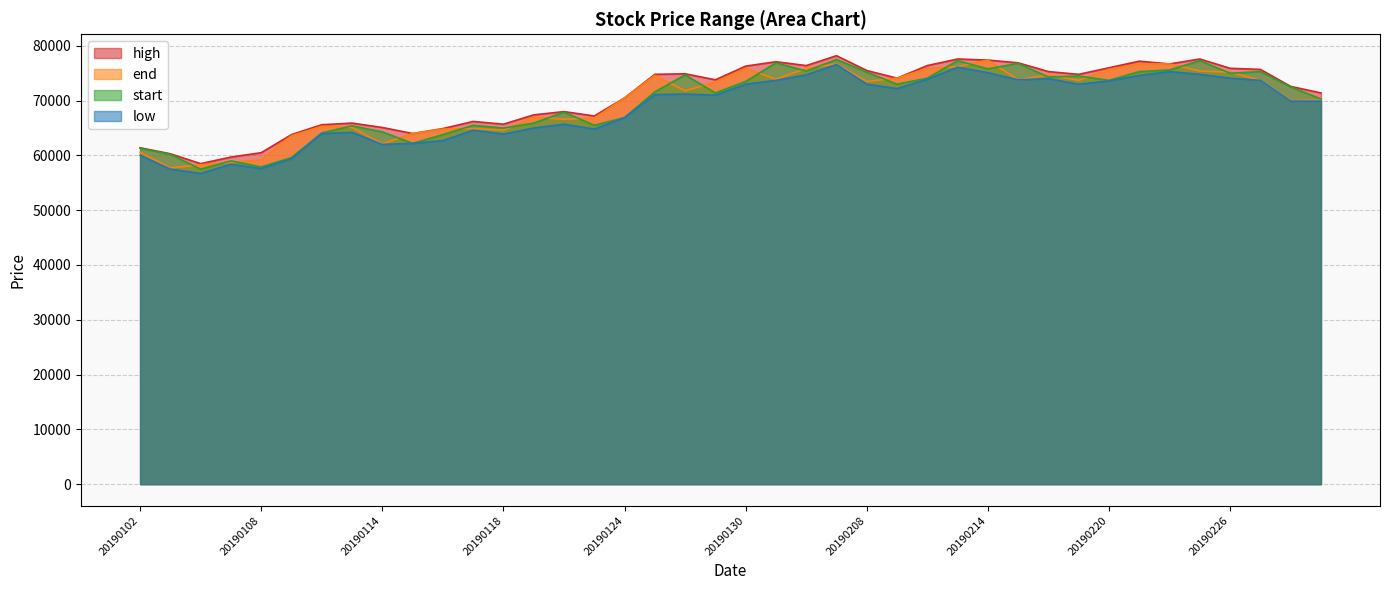

What is the value of the high point at the 12th from the left?

66200